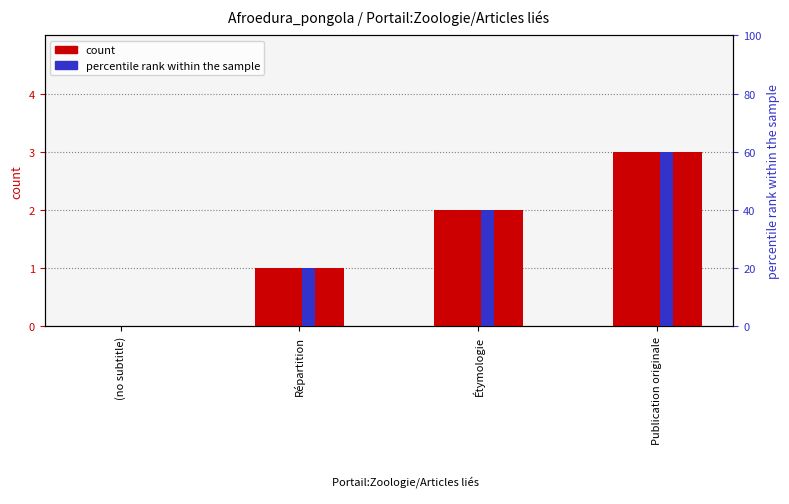

How many groups of bars are there?

4